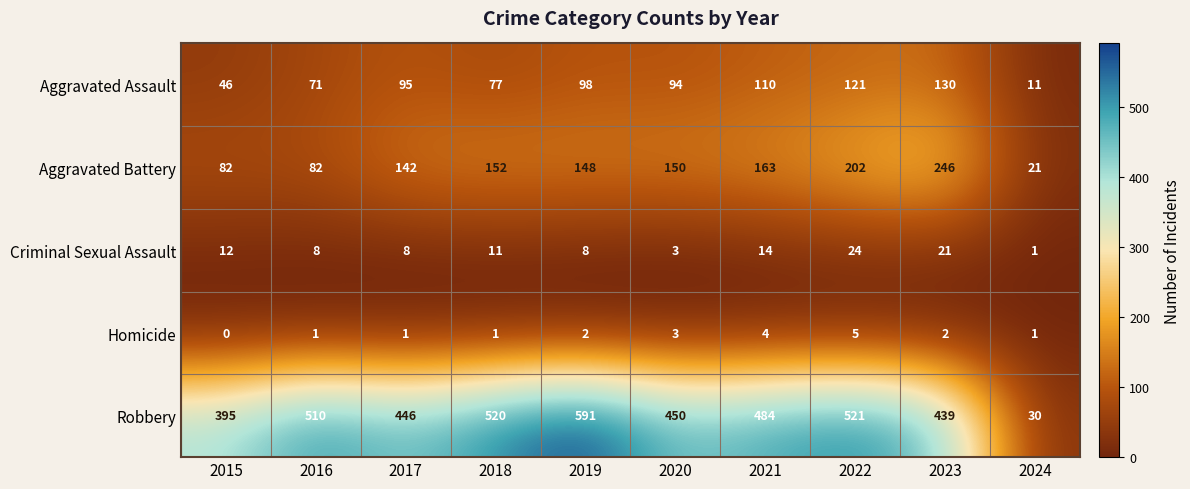

Which series has the largest total across all categories?

Robbery